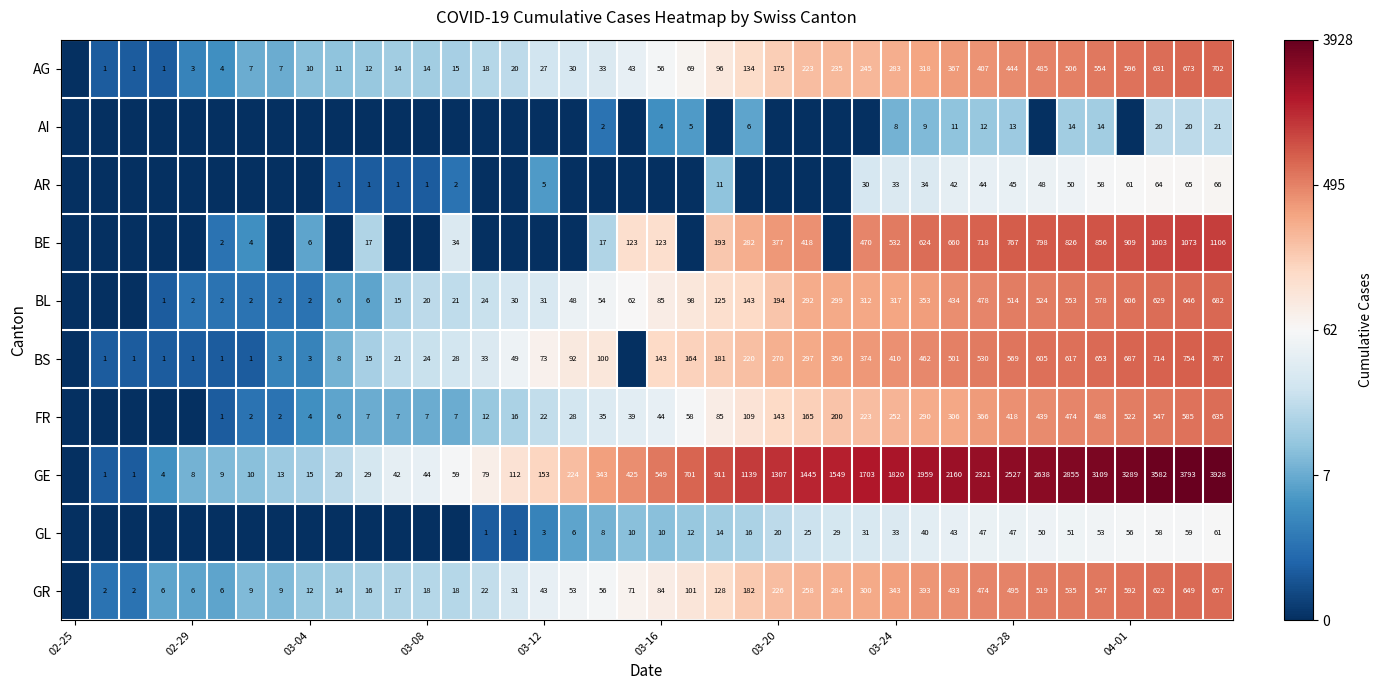

Is it true that GE equals 1307 at 03-20?

True